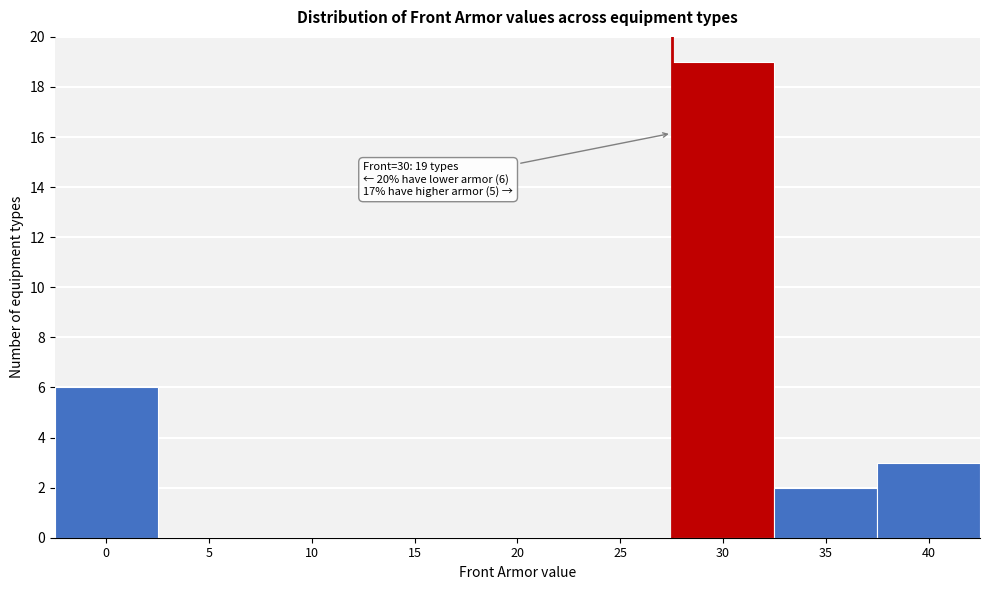

Reading right to left, transcribe all the data shown in this chart.

40=3	35=2	30=19	25=0	20=0	15=0	10=0	5=0	0=6